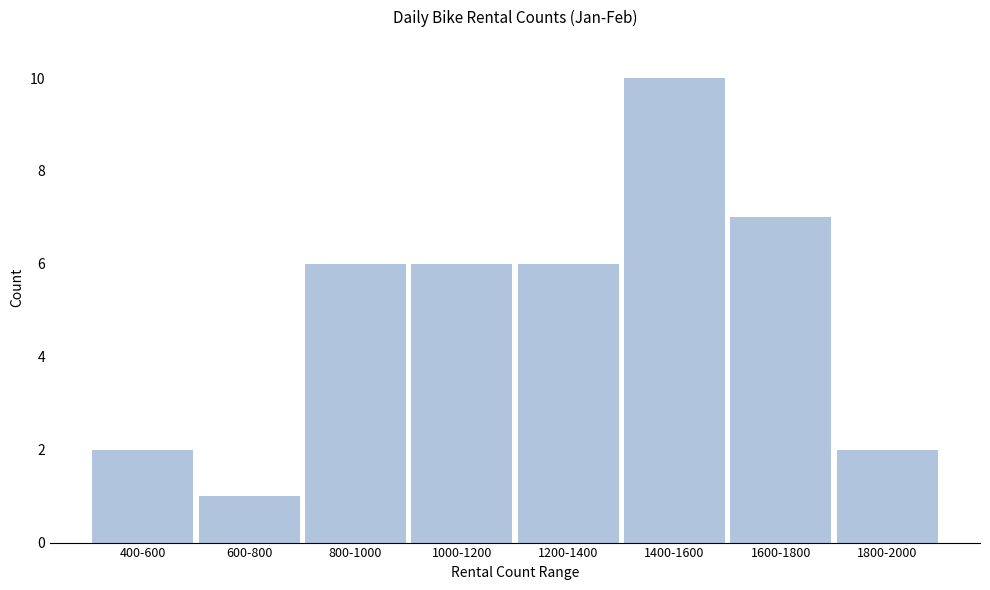

Reading right to left, list all the values displayed in this chart.

1800-2000=2	1600-1800=7	1400-1600=10	1200-1400=6	1000-1200=6	800-1000=6	600-800=1	400-600=2